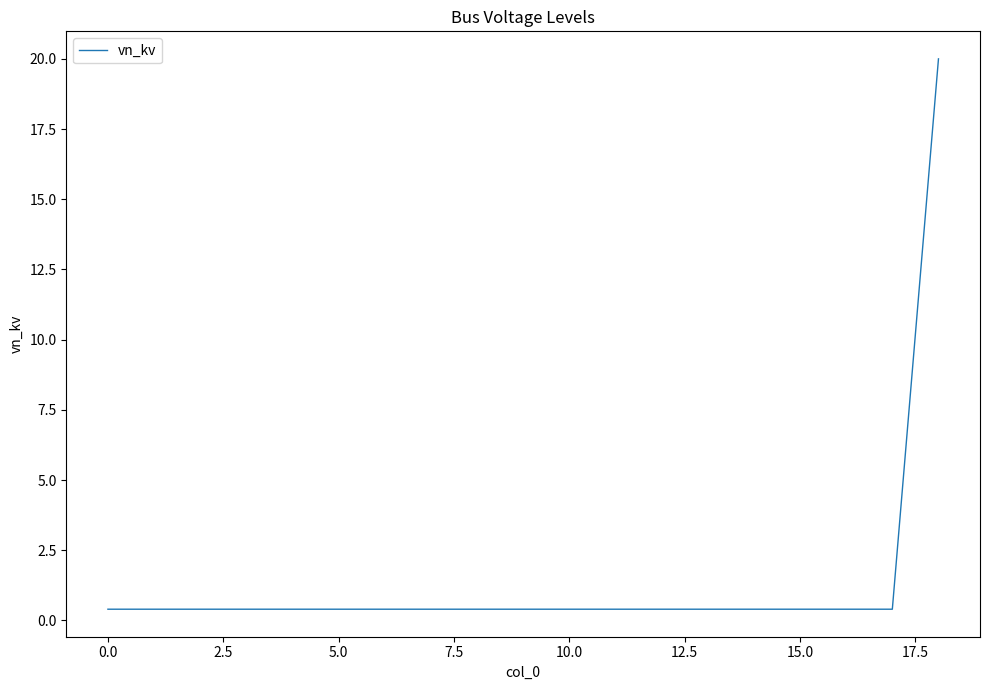

How many lines are shown in the chart?

1